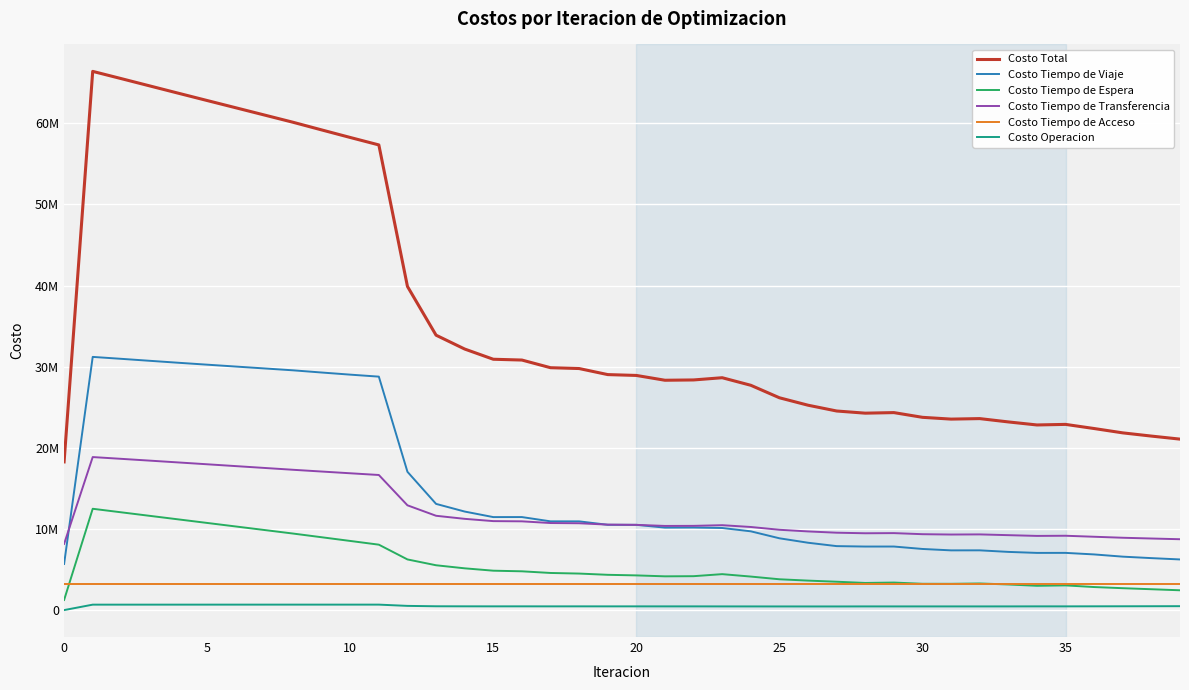

What is the label of the 11th point from the right?

29